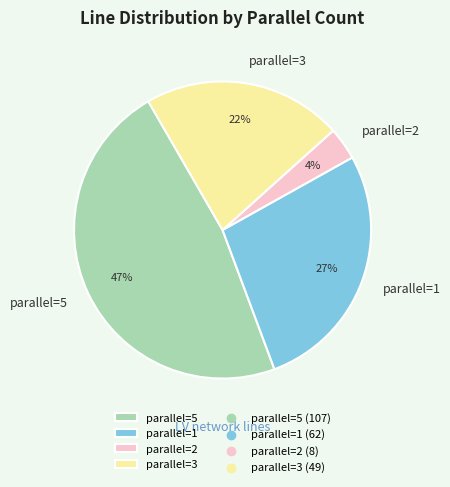

Do parallel=1 and parallel=5 together represent more than half of the pie?

Yes